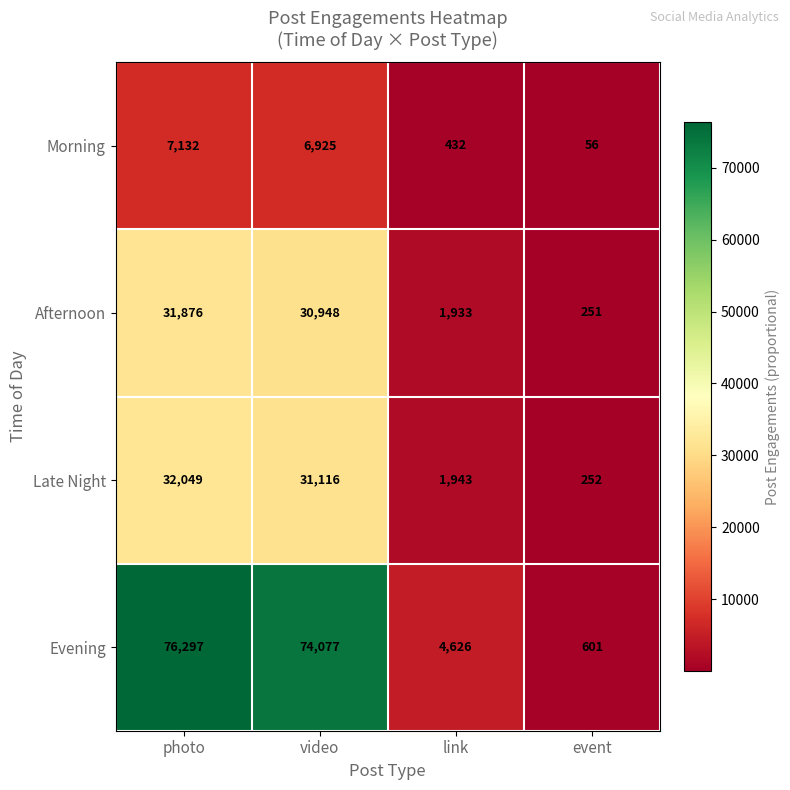

What is the total value across all series at video?

143066